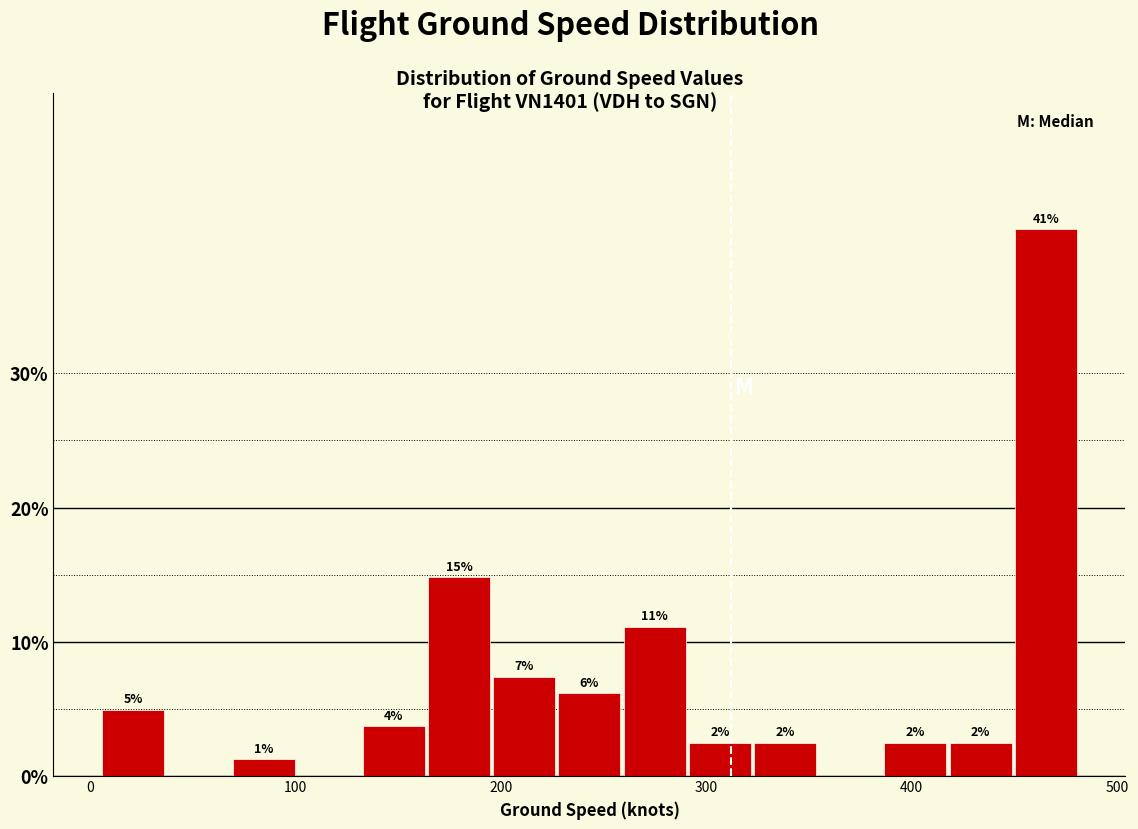

Read against the x-axis, roughly where is the centre of the tallest bar?

470